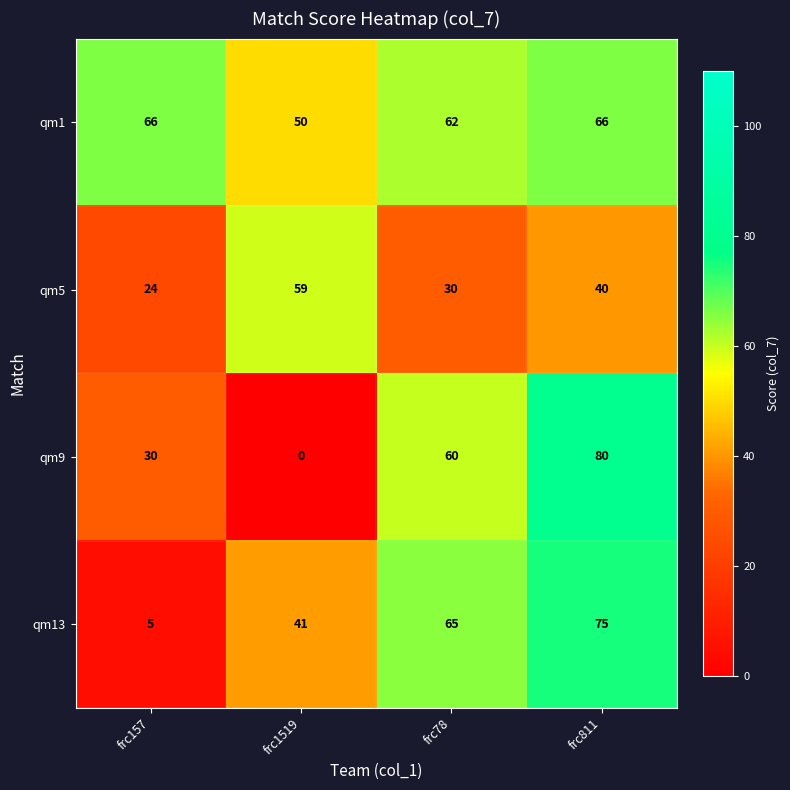

What is the spread (max minus min) of values at frc157?

61